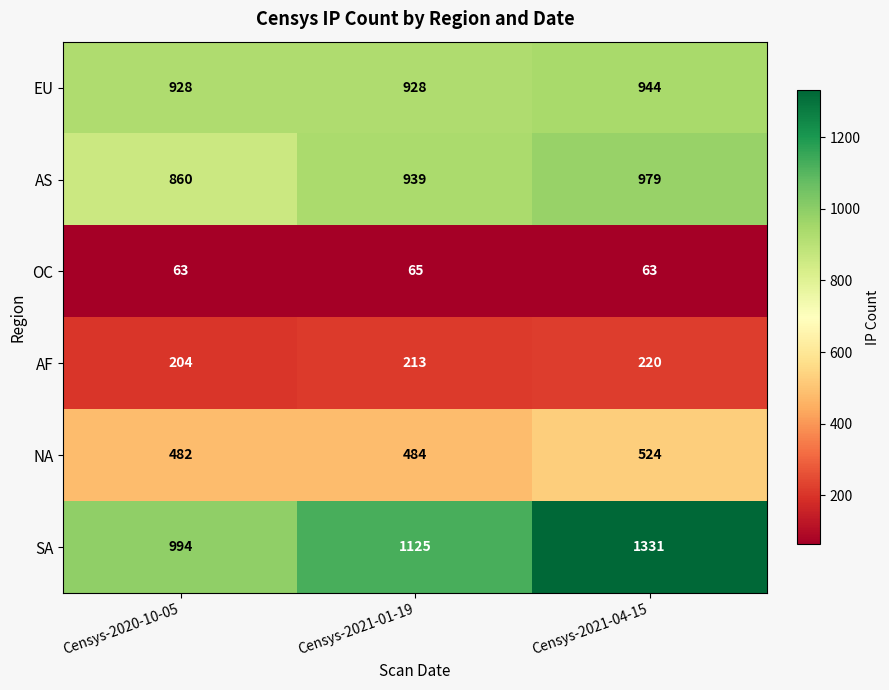

What is the sum of the SA values at Censys-2021-04-15 and Censys-2020-10-05?

2325